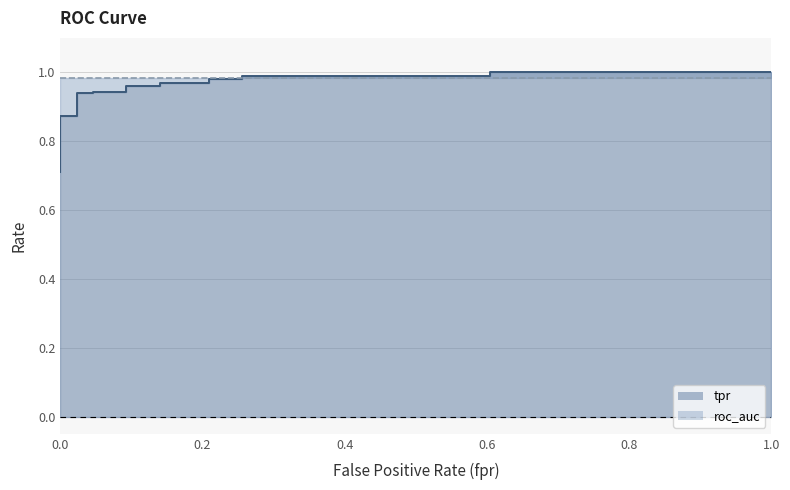

Is the value of roc_auc at 18 greater than the value of fpr at roc_auc?

Yes